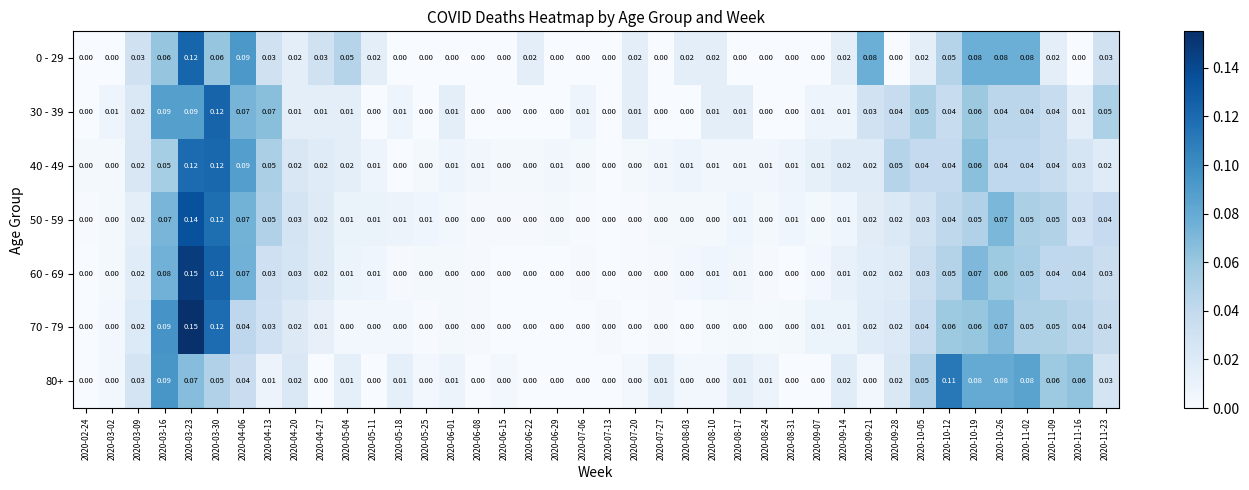

Is the value of 60 - 69 at 2020-08-17 greater than the value of 30 - 39 at 2020-07-13?

Yes